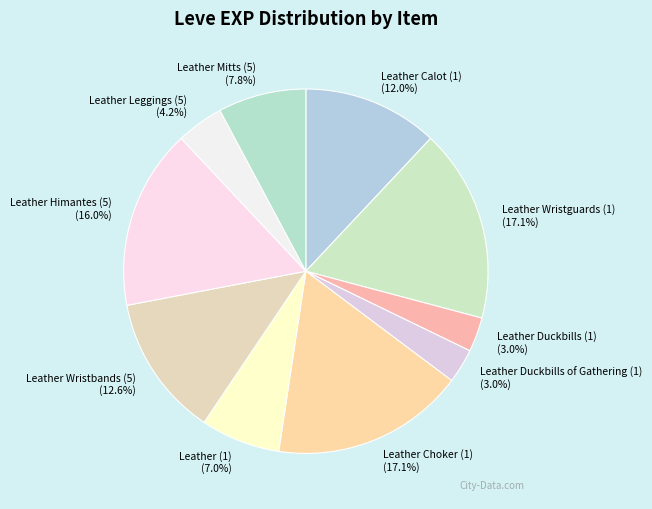

Is the sum of Leather Wristbands (5) and Leather Leggings (5) greater than half?

No